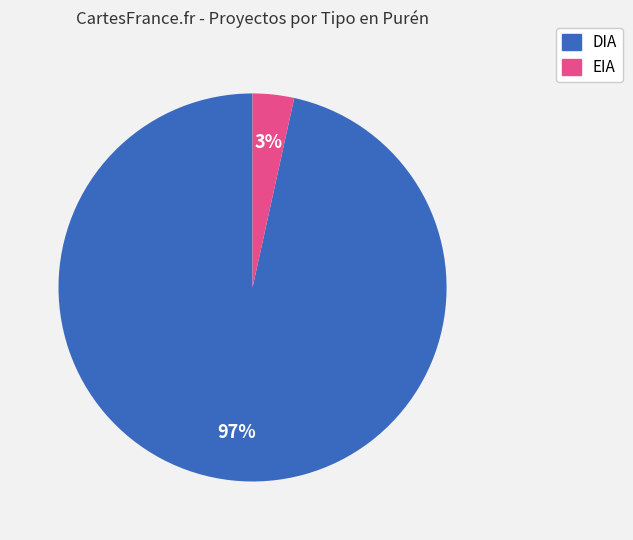

True or false: DIA accounts for 97% of the total.

True